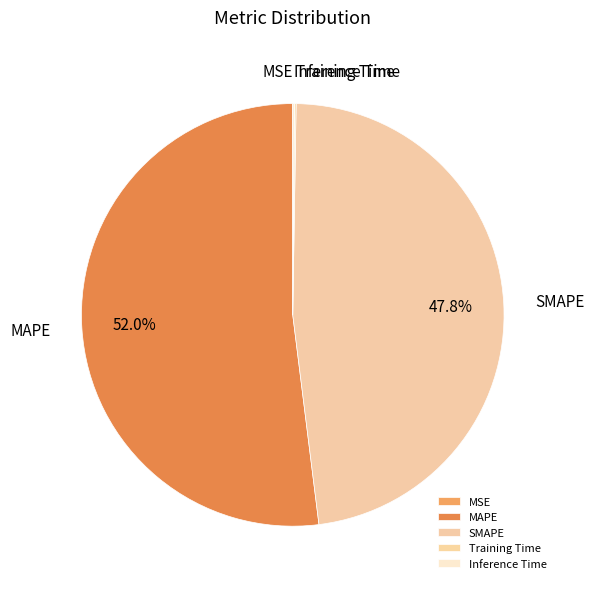

Is there a majority slice in this chart?

Yes